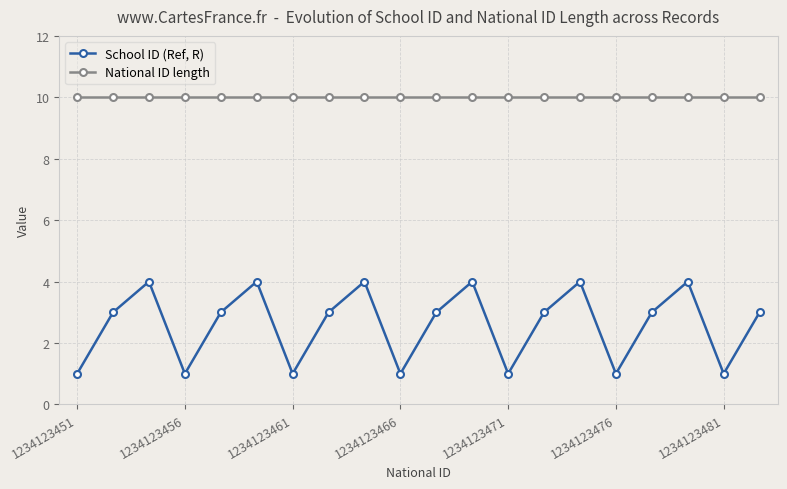

What is the value of the School ID (Ref, R) point at the 17th from the left?

3